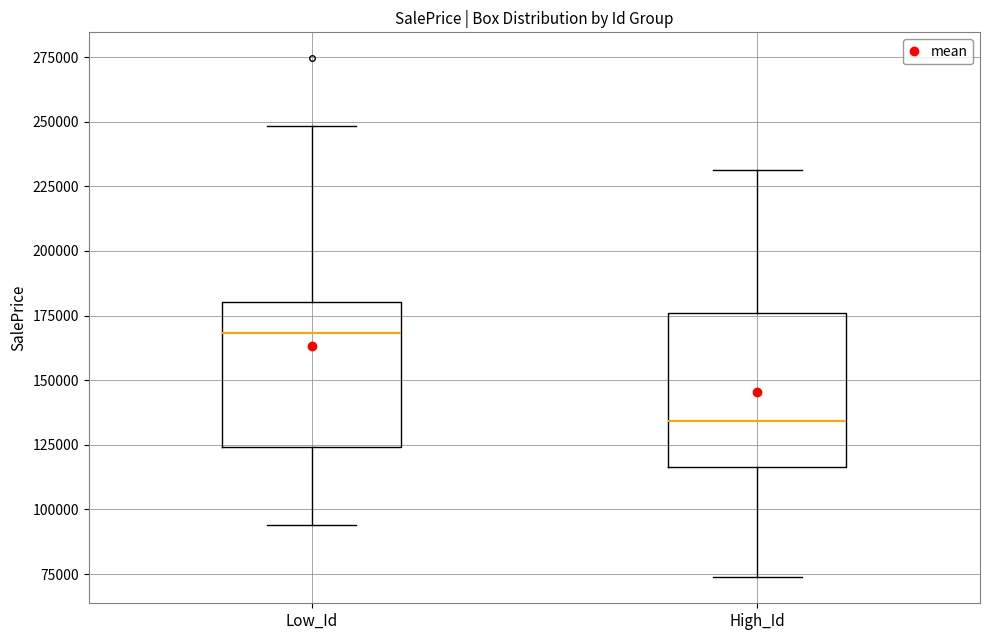

Which box's median line is the highest?

Low_Id